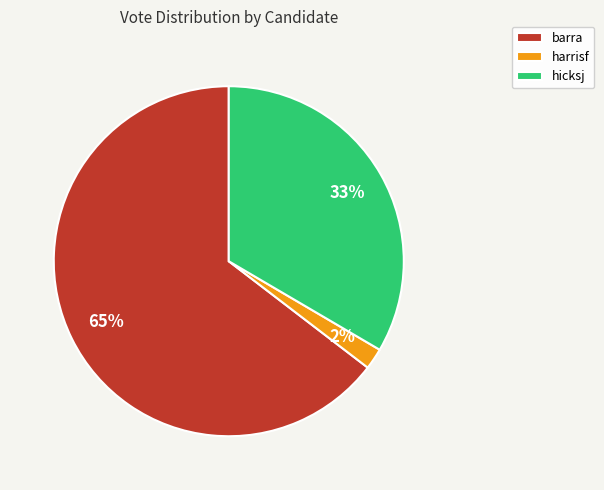

To the nearest percent, what is the difference between the largest and smallest slice percentages?

63%